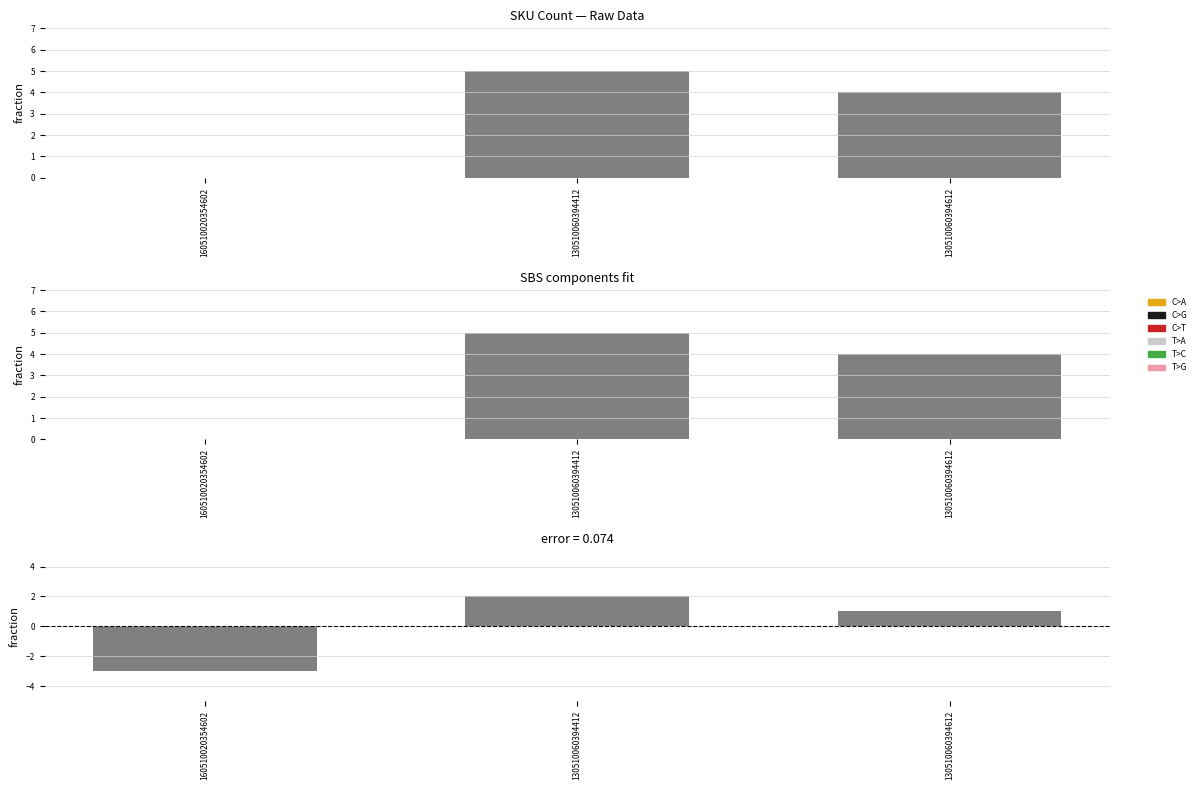

Read the value at 130510060394412.

5